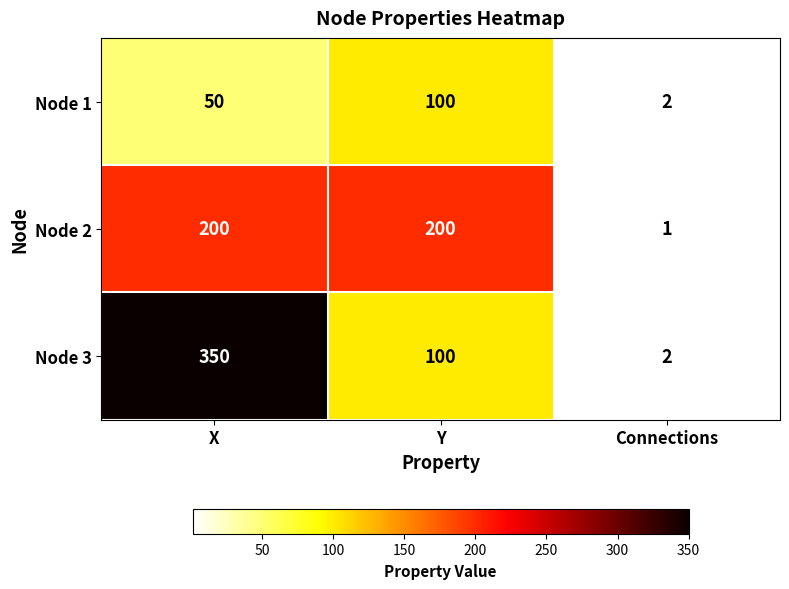

Between X and Y, which series saw the biggest shift?

Node 3